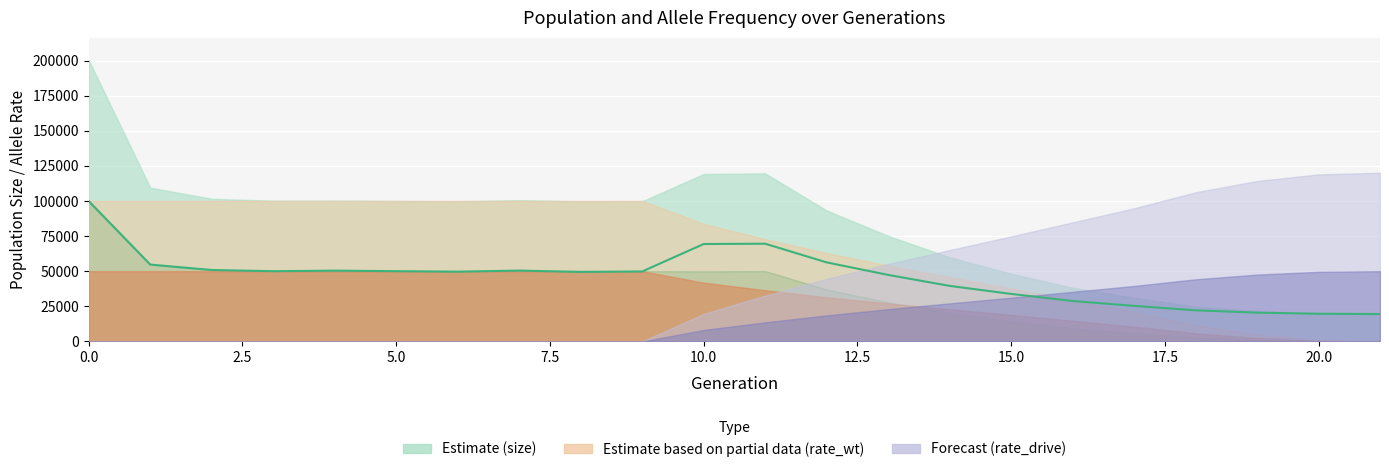

True or false: the data has more than 2 interior local peaks.

True